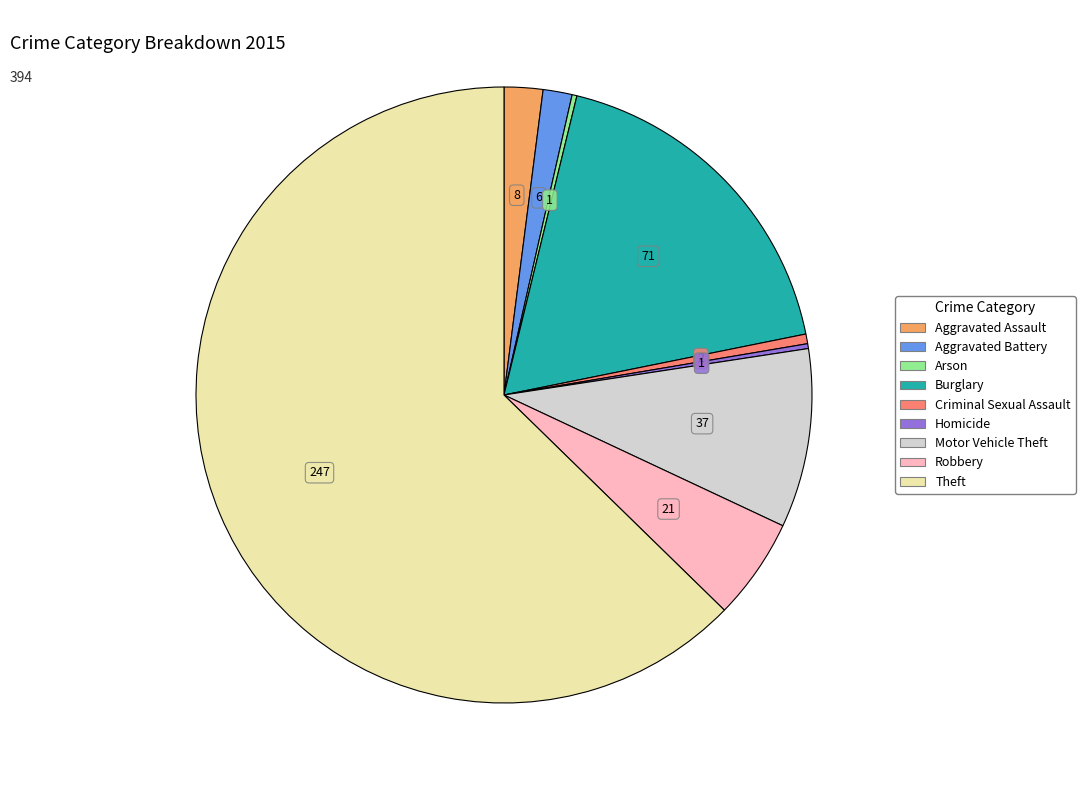

The Theft slice represents 63% of the pie. True or false?

True